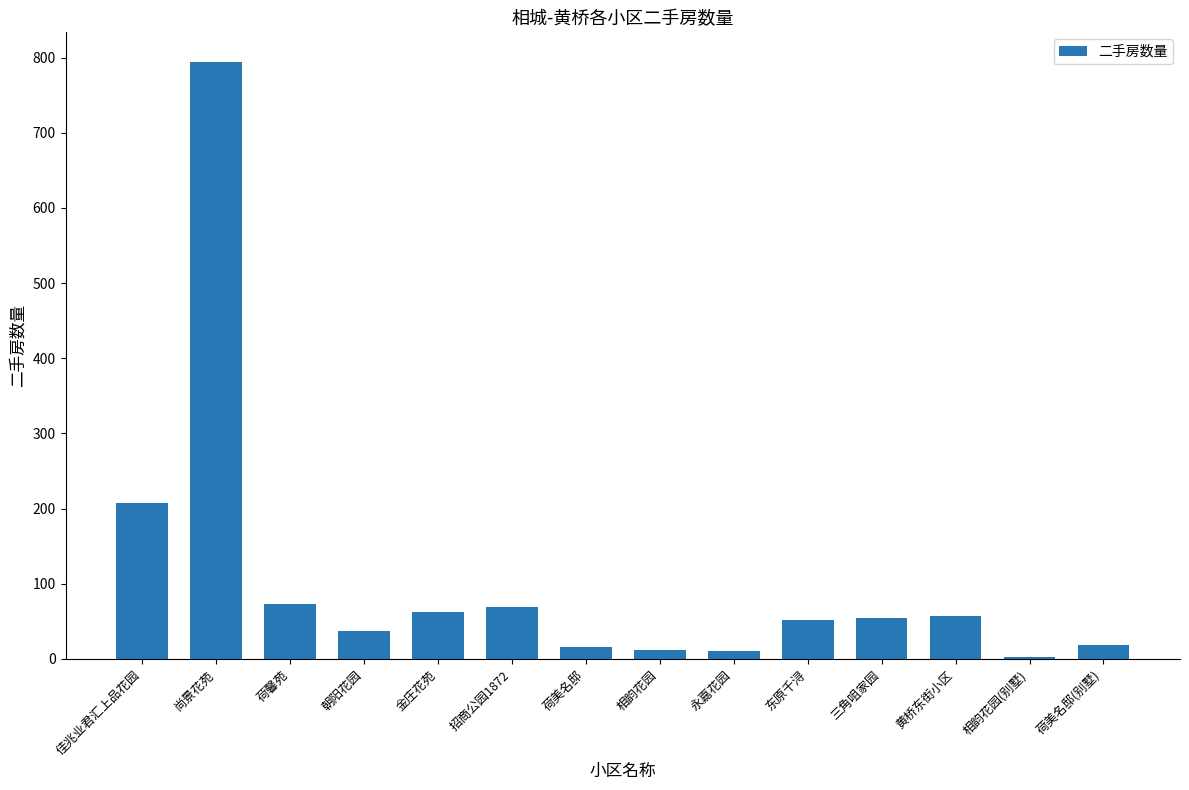

How many series are shown in this chart?

1